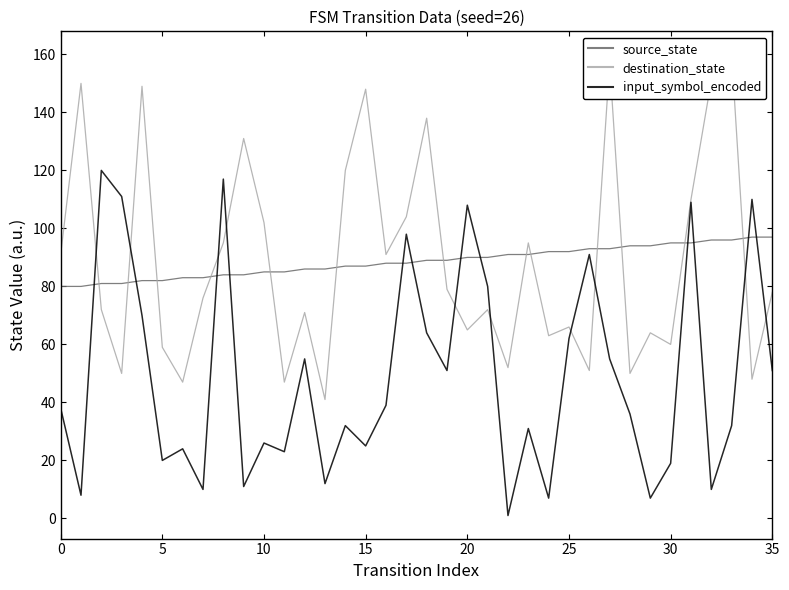

What is the maximum value for source_state?

97